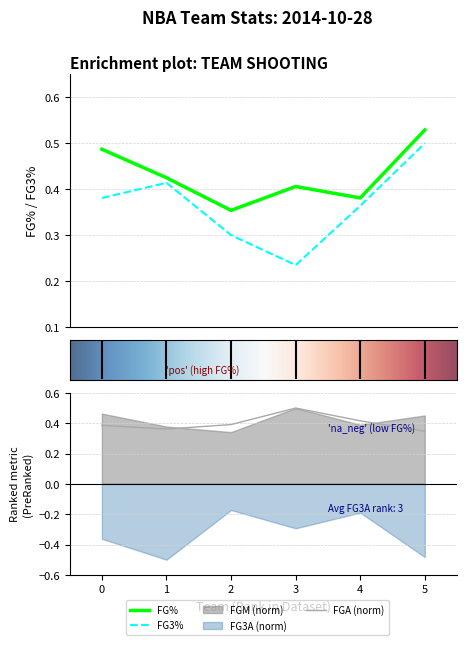

True or false: FG3_PCT and FG_PCT intersect in this chart.

False